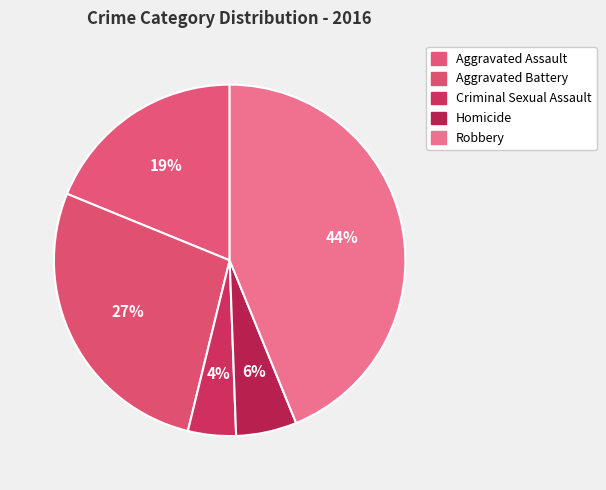

Rank the categories by value from lowest to highest.

Criminal Sexual Assault, Homicide, Aggravated Assault, Aggravated Battery, Robbery